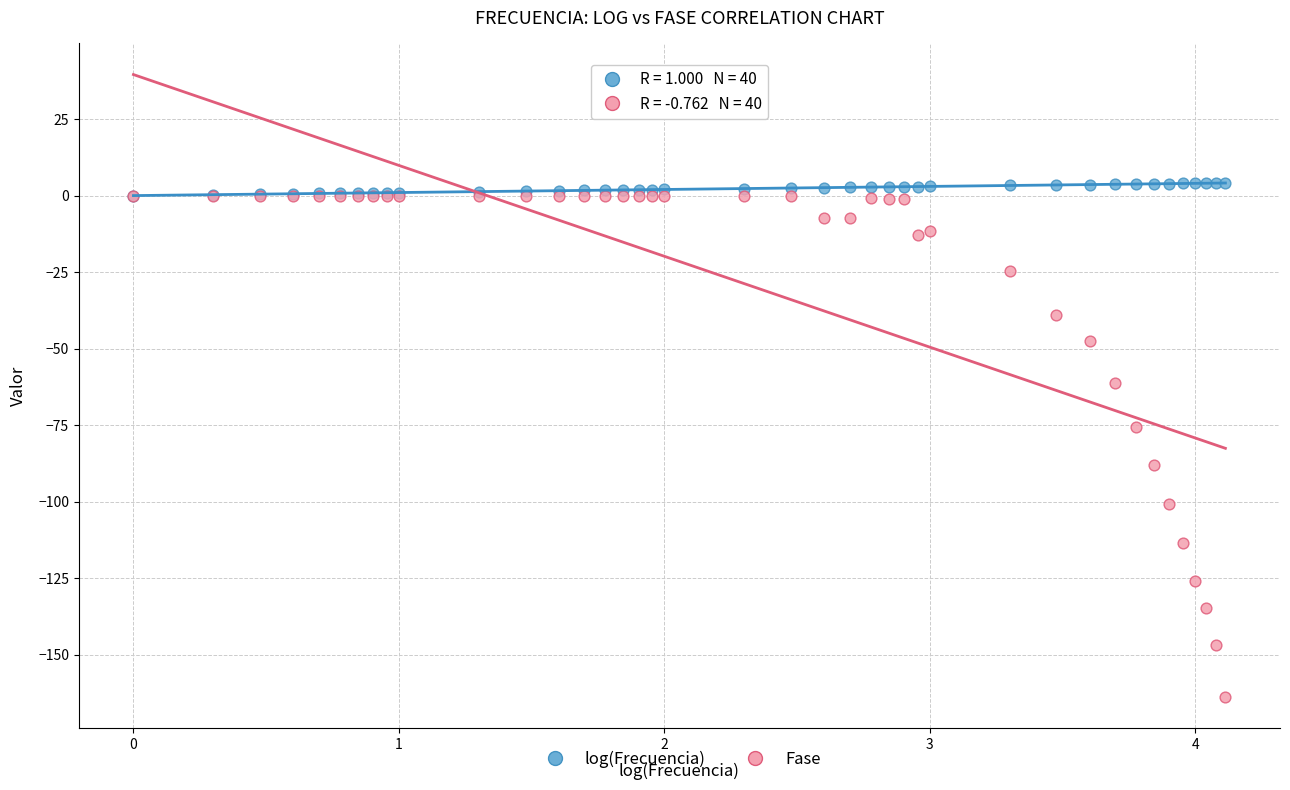

Across all series, what Y value is closest to -79?

-75.6